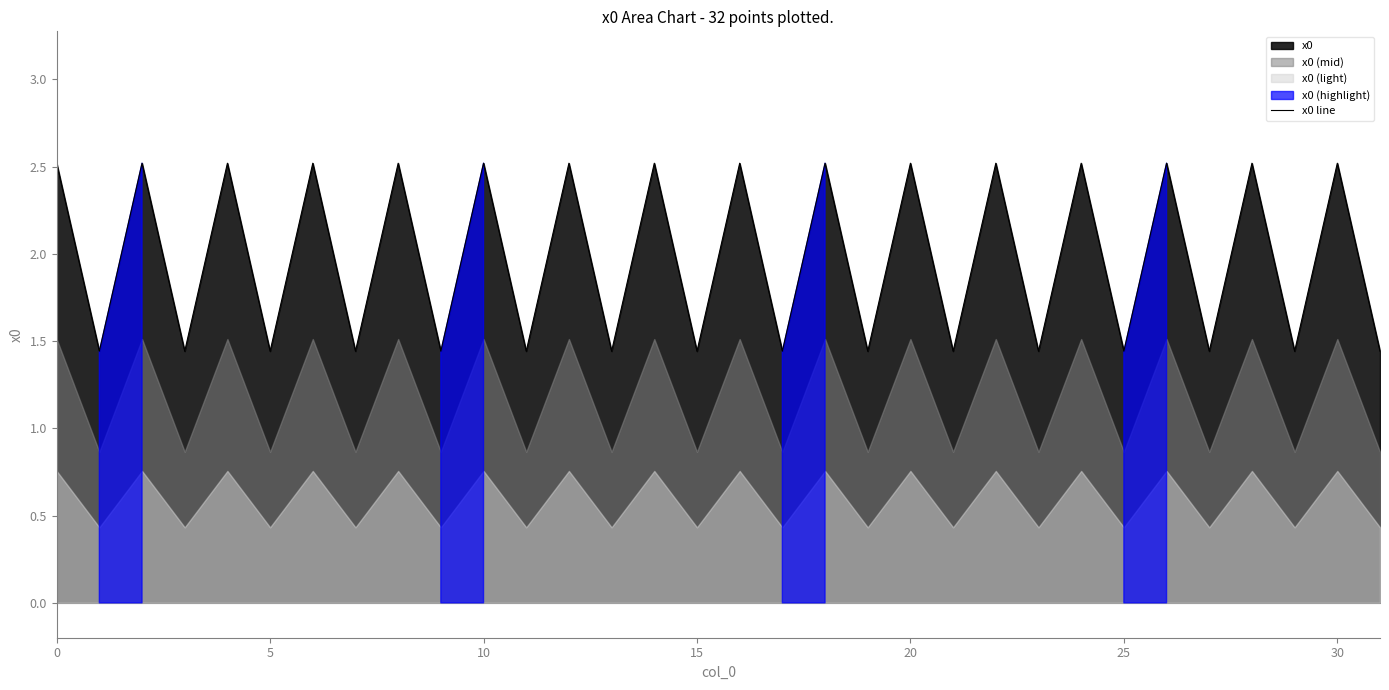

True or false: the data shows 2.5 at 14.

True